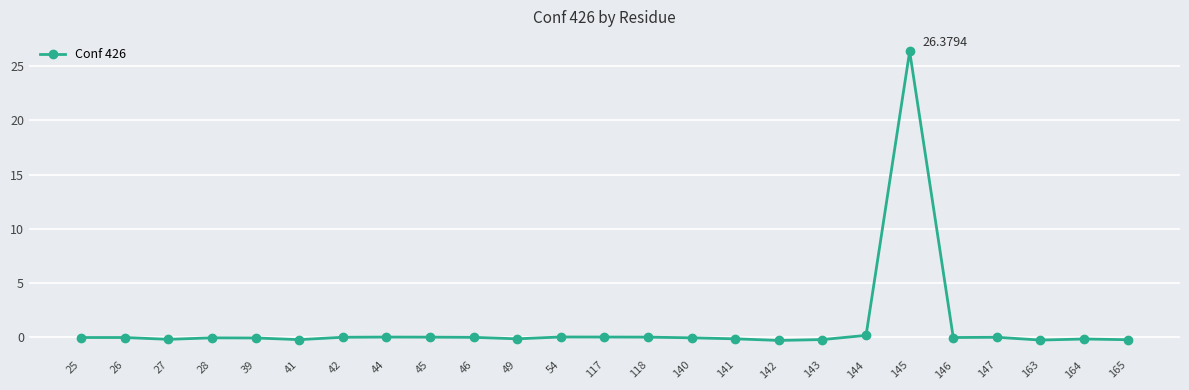

How many categories are shown in the chart?

25